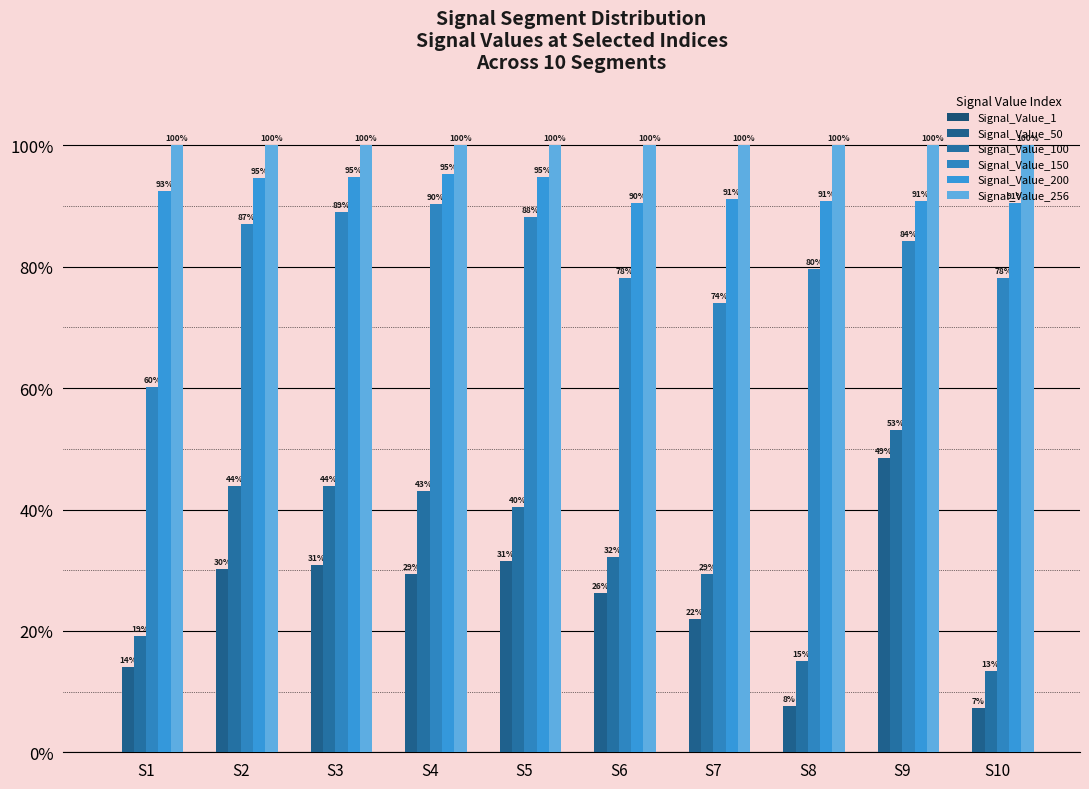

Which series has the largest range (max minus min)?

Signal_Value_50